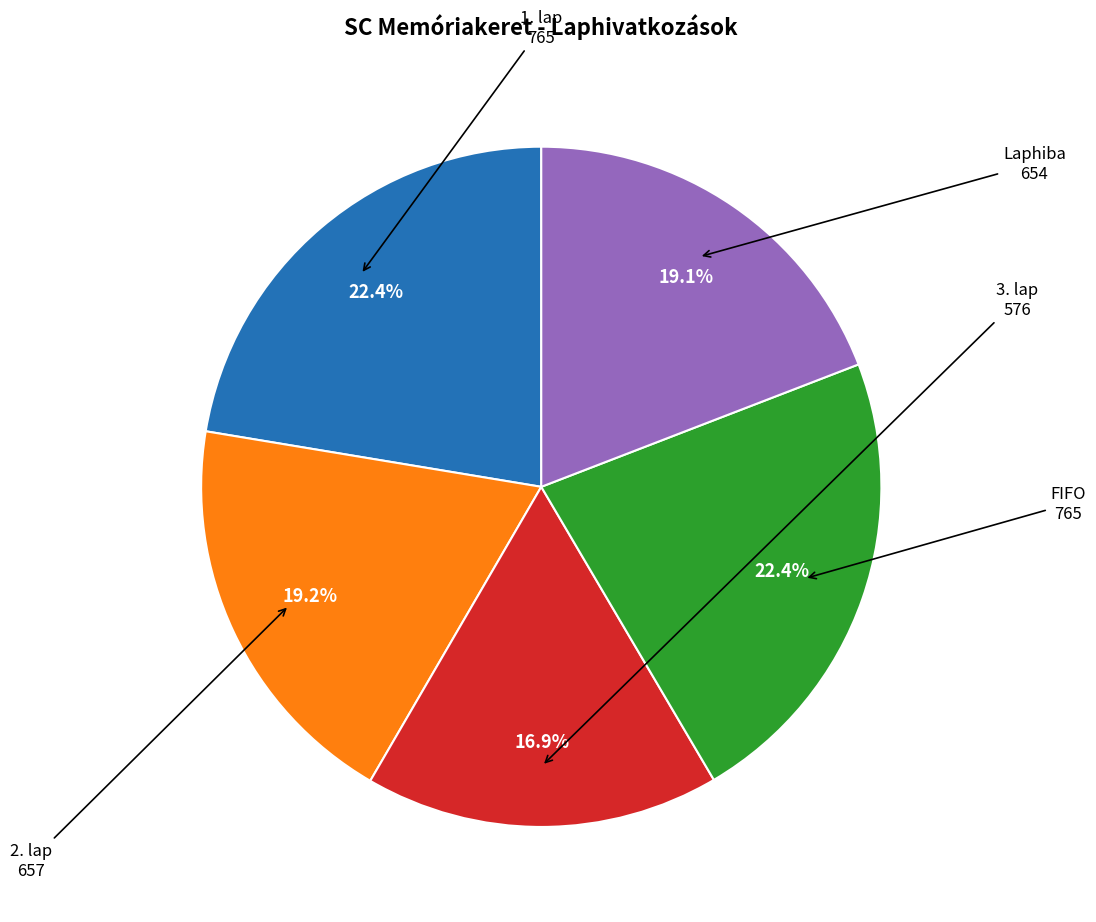

To the nearest percent, what is the difference between the largest and smallest slice percentages?

6%